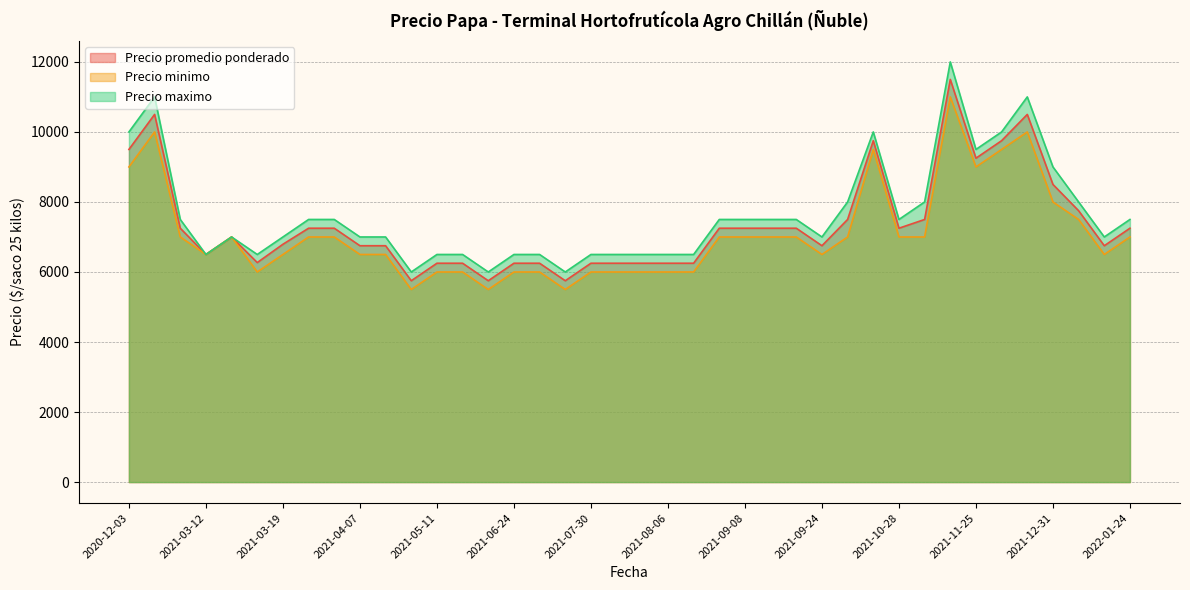

How many values in the Precio minimo series exceed 7000?

9